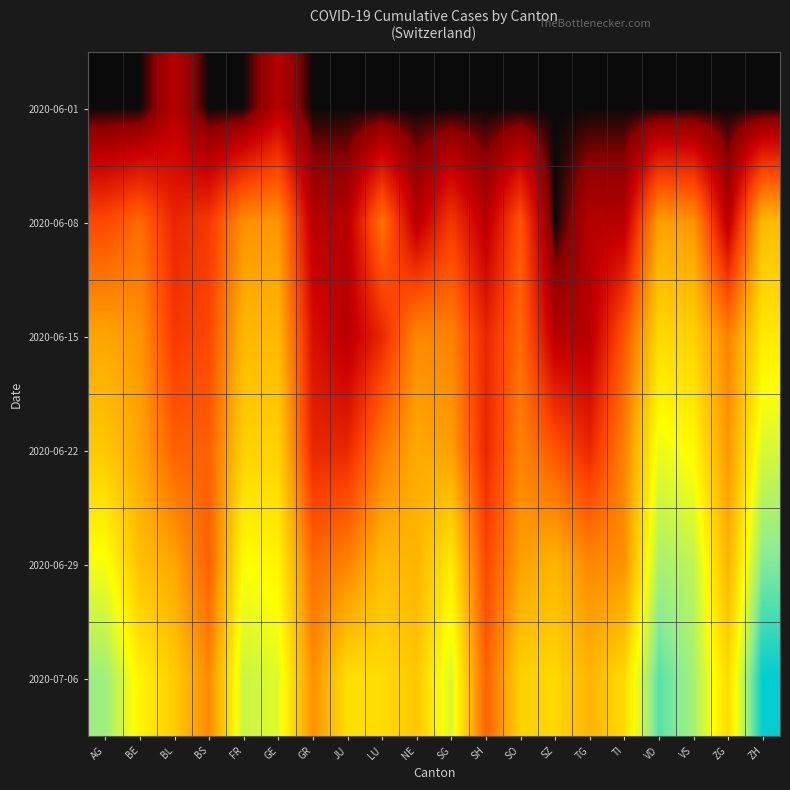

Reading left to right, extract all data points from this chart.

2020-06-01: AG=0.0	BE=0.0	BL=0.7	BS=0.0	FR=0.0	GE=0.7	GR=0.0	JU=0.0	LU=0.0	NE=0.0	SG=0.0	SH=0.0	SO=0.0	SZ=0.0	TG=0.0	TI=0.0	VD=0.0	VS=0.0	ZG=0.0	ZH=0.0
2020-06-08: AG=1.8	BE=2.2	BL=1.4	BS=1.6	FR=2.6	GE=2.7	GR=0.7	JU=0.7	LU=2.3	NE=0.7	SG=1.6	SH=0.7	SO=1.9	SZ=0.0	TG=0.7	TI=0.7	VD=2.8	VS=2.7	ZG=0.7	ZH=3.2
2020-06-15: AG=2.9	BE=2.7	BL=1.6	BS=1.8	FR=3.1	GE=3.1	GR=1.1	JU=0.7	LU=1.4	NE=2.6	SG=2.5	SH=1.4	SO=2.2	SZ=0.7	TG=0.7	TI=1.9	VD=3.6	VS=3.5	ZG=2.5	ZH=3.8
2020-06-22: AG=3.4	BE=2.9	BL=2.1	BS=2.1	FR=3.5	GE=3.5	GR=1.4	JU=1.4	LU=2.4	NE=2.9	SG=2.8	SH=1.4	SO=2.5	SZ=1.9	TG=1.4	TI=2.5	VD=4.3	VS=4.0	ZG=2.7	ZH=4.4
2020-06-29: AG=4.2	BE=3.3	BL=2.9	BS=2.1	FR=4.1	GE=4.0	GR=2.2	JU=2.5	LU=3.2	NE=3.1	SG=3.9	SH=1.8	SO=2.8	SZ=3.1	TG=2.6	TI=2.6	VD=4.8	VS=4.6	ZG=3.1	ZH=5.1
2020-07-06: AG=4.9	BE=4.0	BL=3.4	BS=2.6	FR=4.6	GE=4.3	GR=2.6	JU=3.7	LU=3.6	NE=3.3	SG=4.4	SH=2.1	SO=3.5	SZ=3.6	TG=3.1	TI=3.6	VD=5.3	VS=4.8	ZG=3.6	ZH=5.9